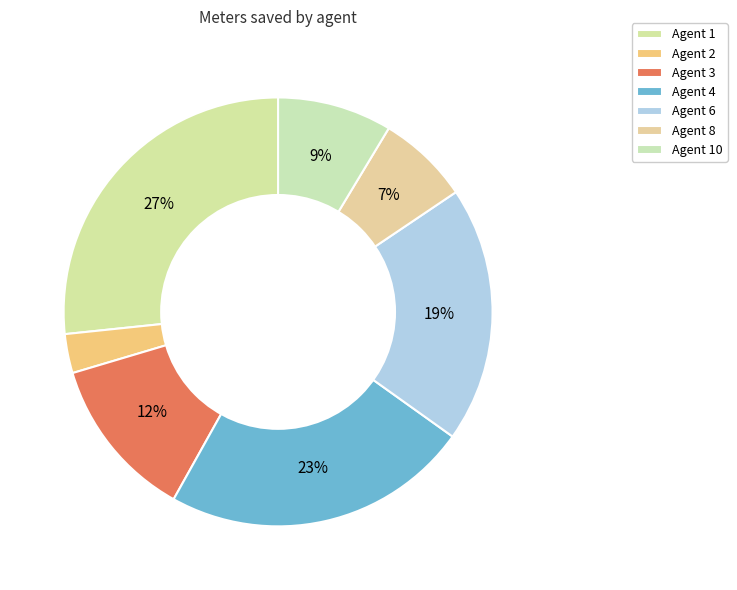

Rank the categories by value from lowest to highest.

Agent 2, Agent 8, Agent 10, Agent 3, Agent 6, Agent 4, Agent 1